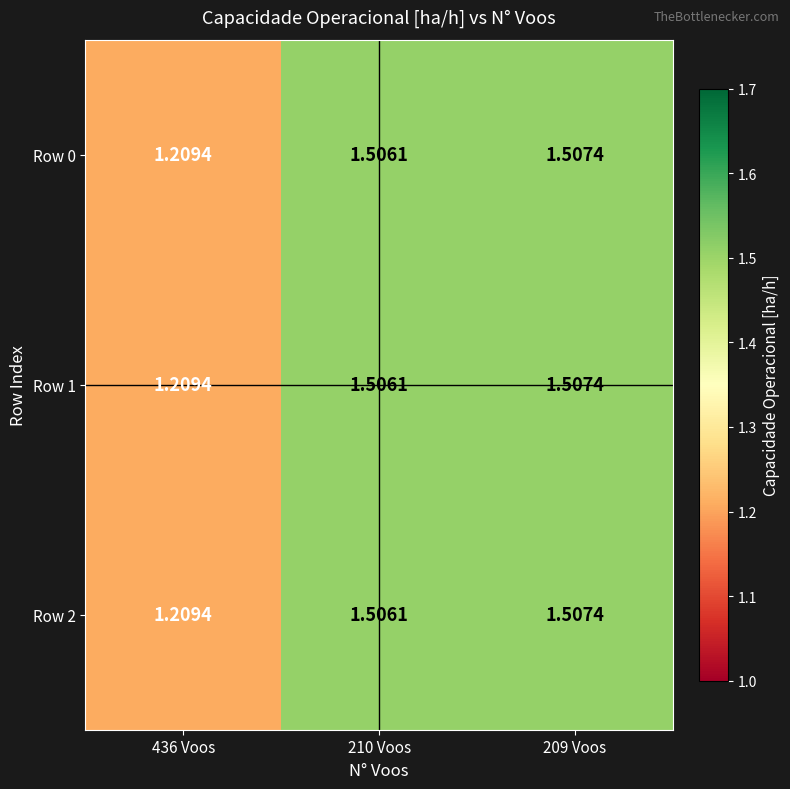

What is the maximum value shown in the chart?

1.5